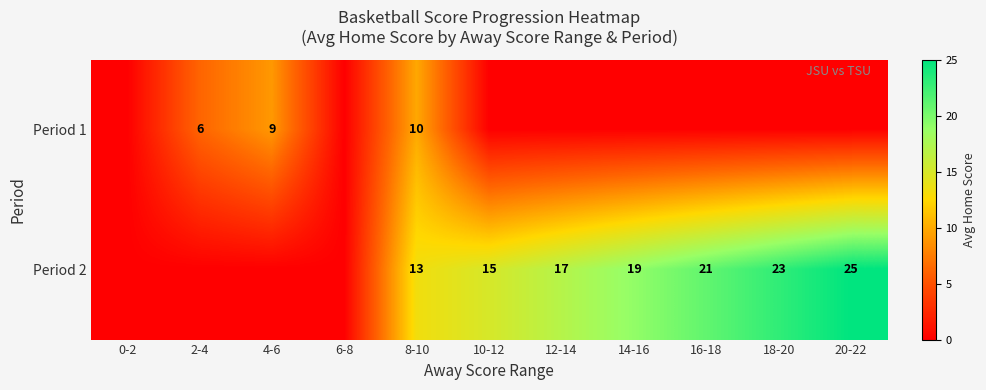

What is the sum of the Period 2 values at 14-16 and 12-14?

36